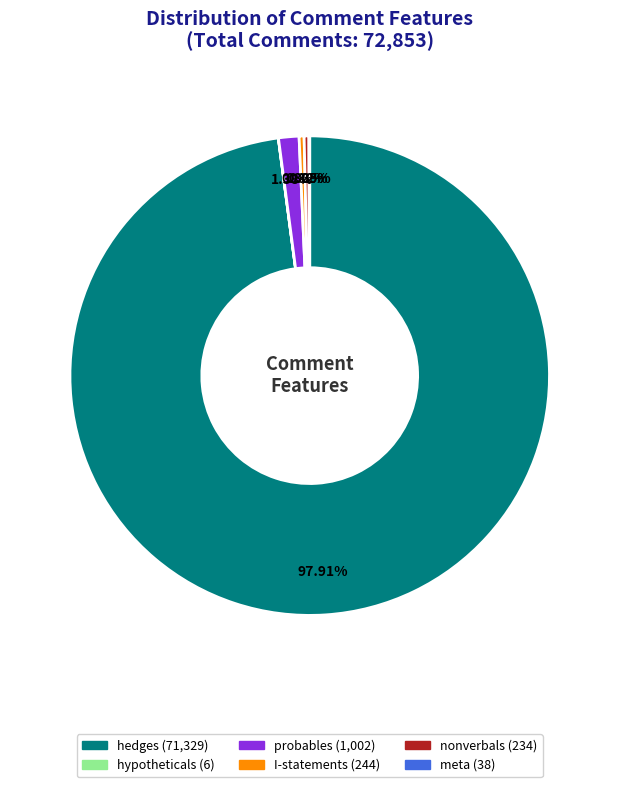

Is the sum of I-statements and hedges greater than half?

Yes